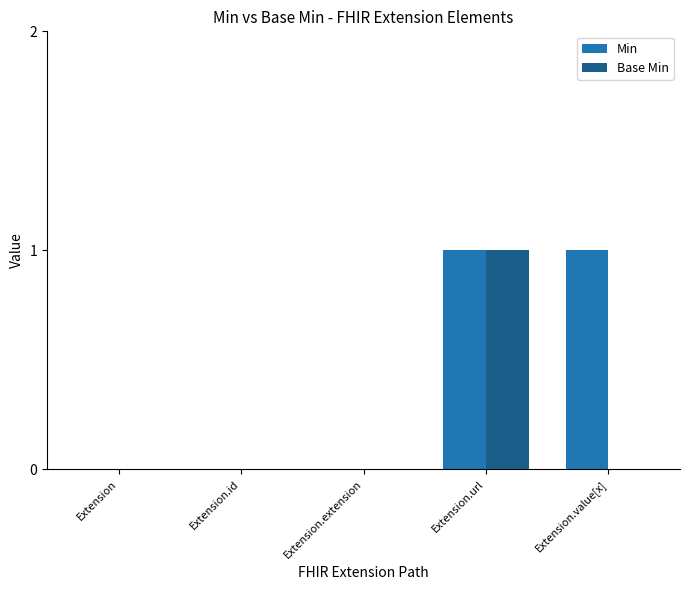

Reading left to right, extract all data points from this chart.

Min: 0	0	0	1	1
Base Min: 0	0	0	1	0